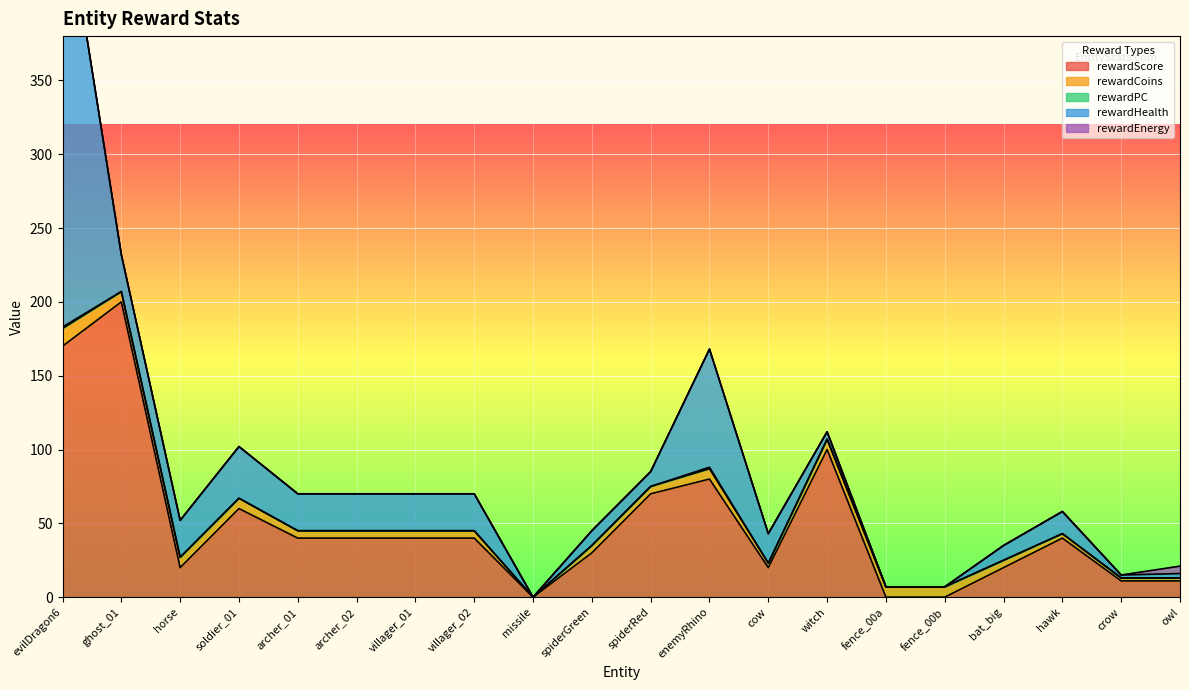

Is it true that rewardHealth equals 5 at owl?

False